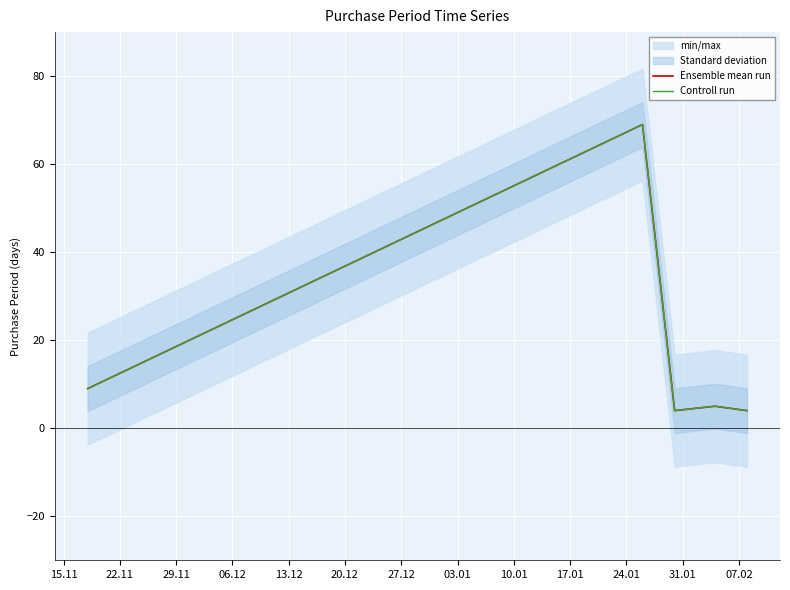

Rank the series by their maximum value, from highest to lowest.

Ensemble mean run, Controll run